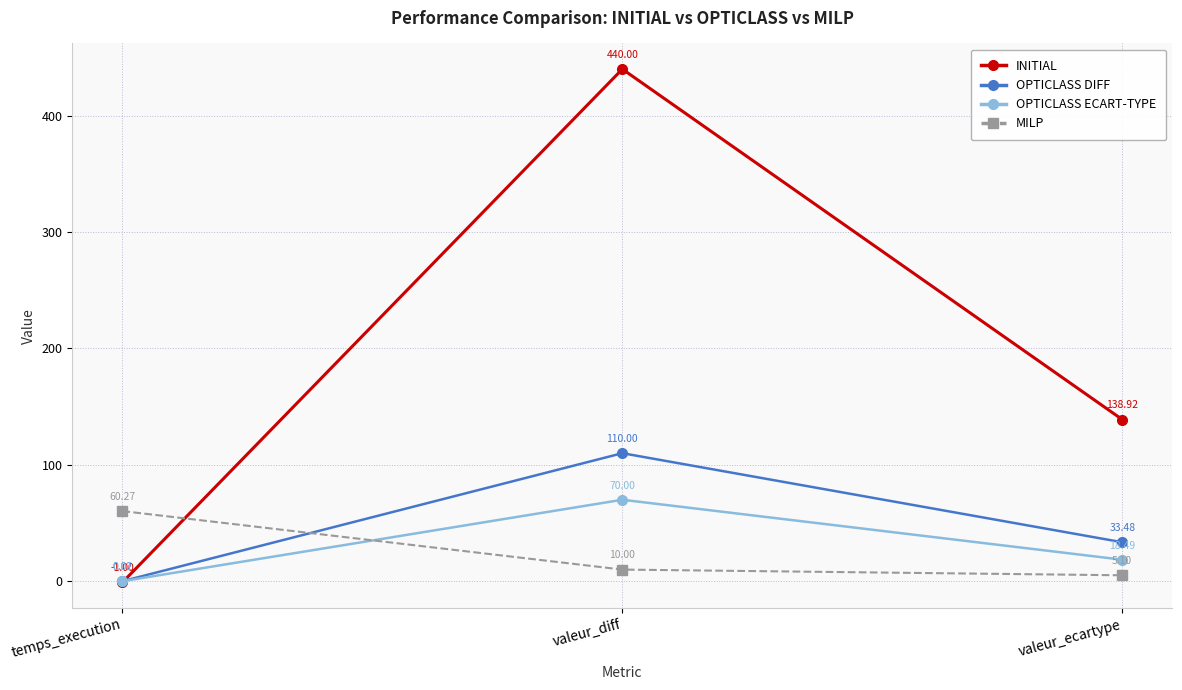

What is the difference between the INITIAL values at temps_execution and valeur_diff?

441.0